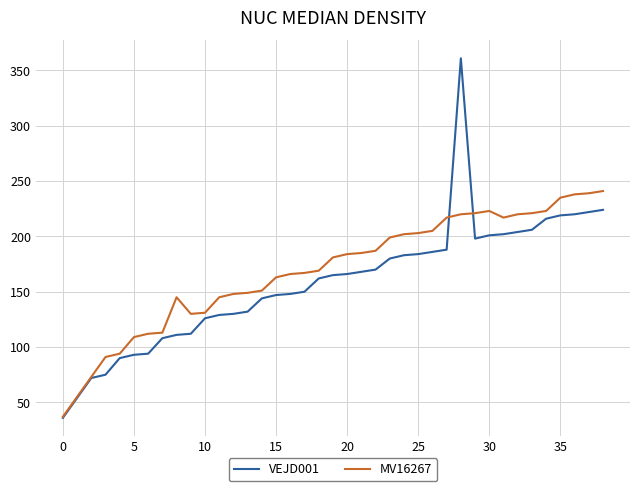

What is the minimum value for VEJD001?

36